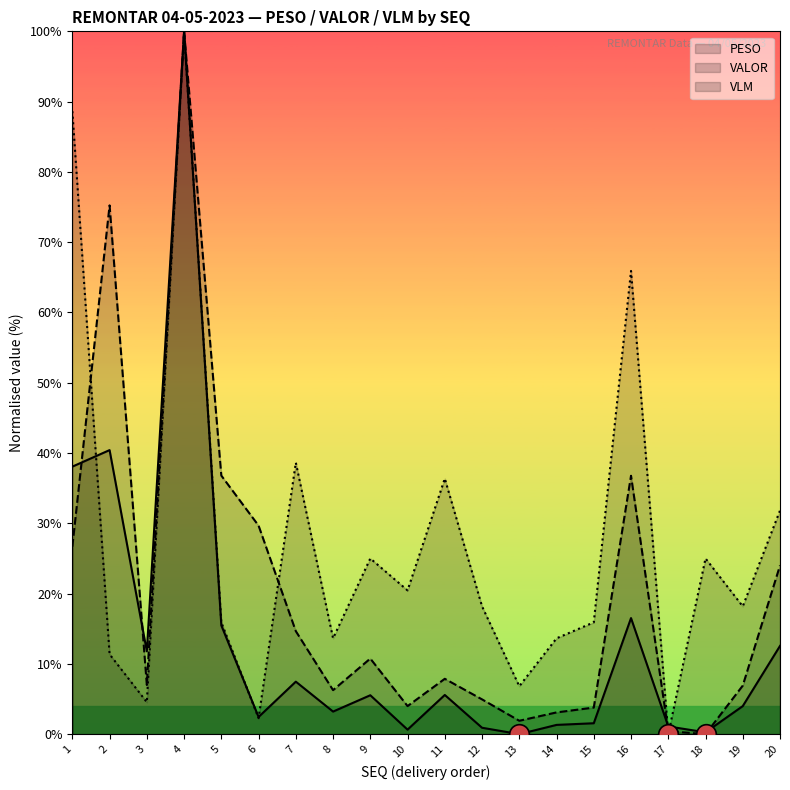

At which category is the sum across all series the highest?

4